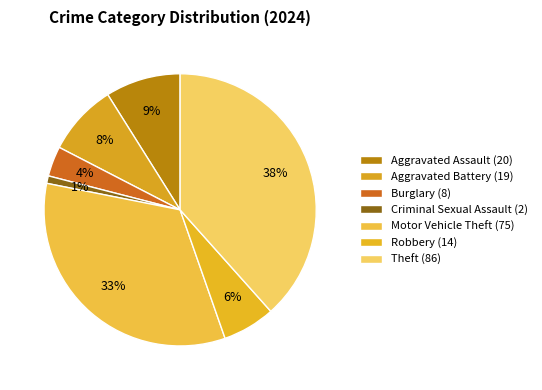

How many segments does this pie chart have?

7